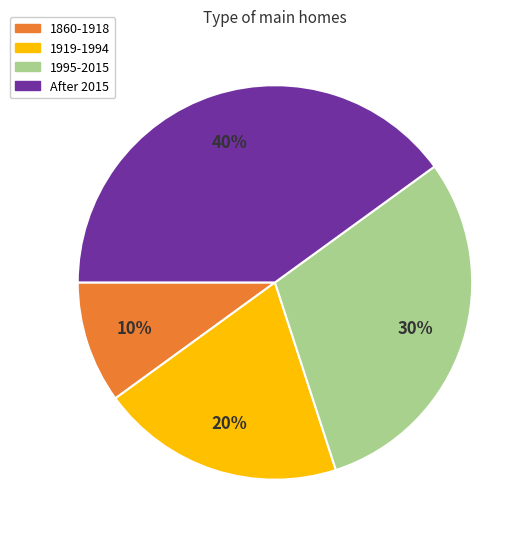

Does any single category account for the majority?

No